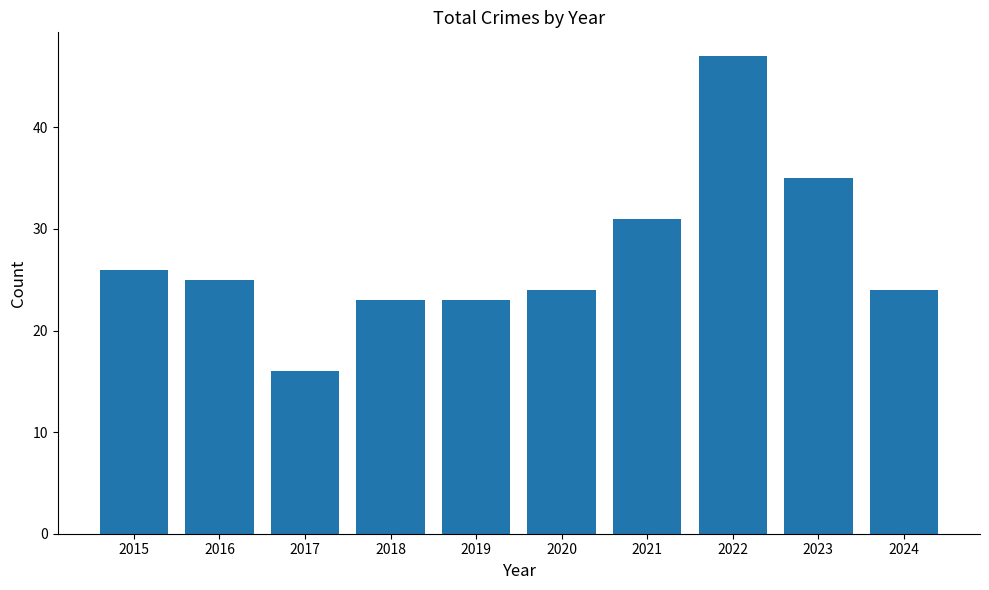

At which label does the data first exceed 25?

2015